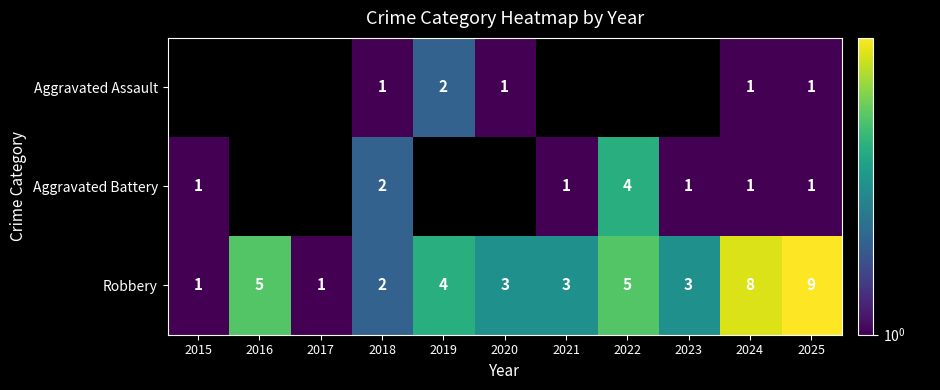

The value of Robbery at 2019 is 4. True or false?

True